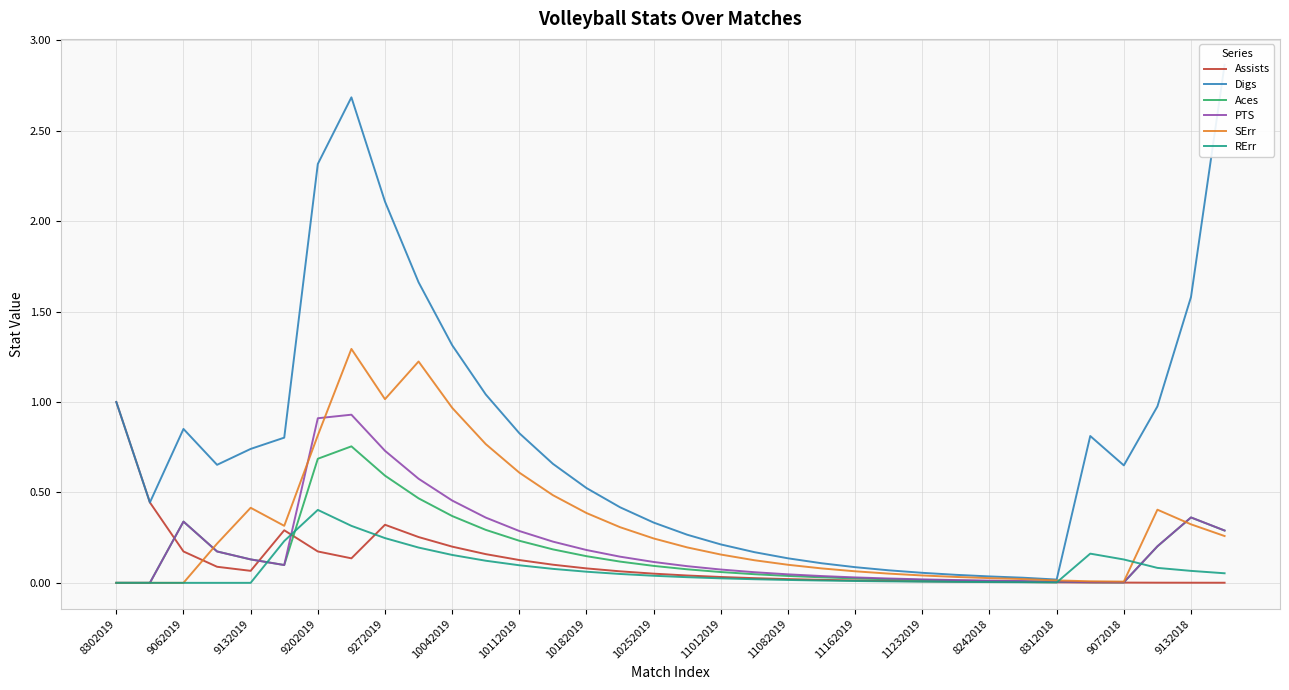

The value of RErr at 8302019 is 0.0. True or false?

True